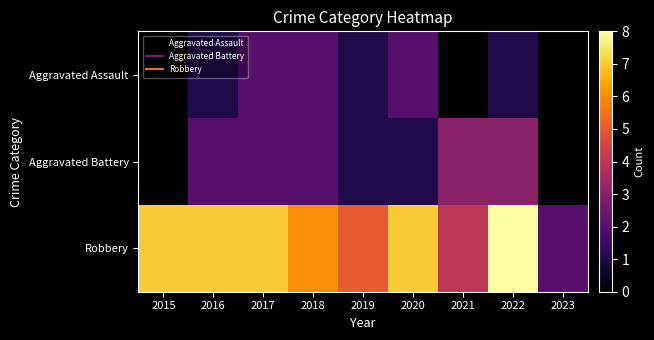

What is the maximum value shown in the chart?

8